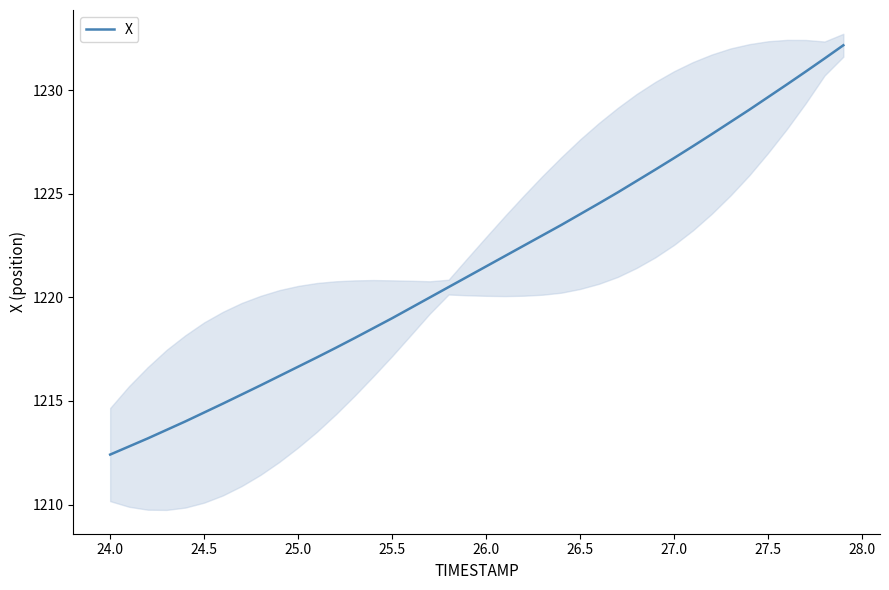

What is the maximum value for X?

1232.2